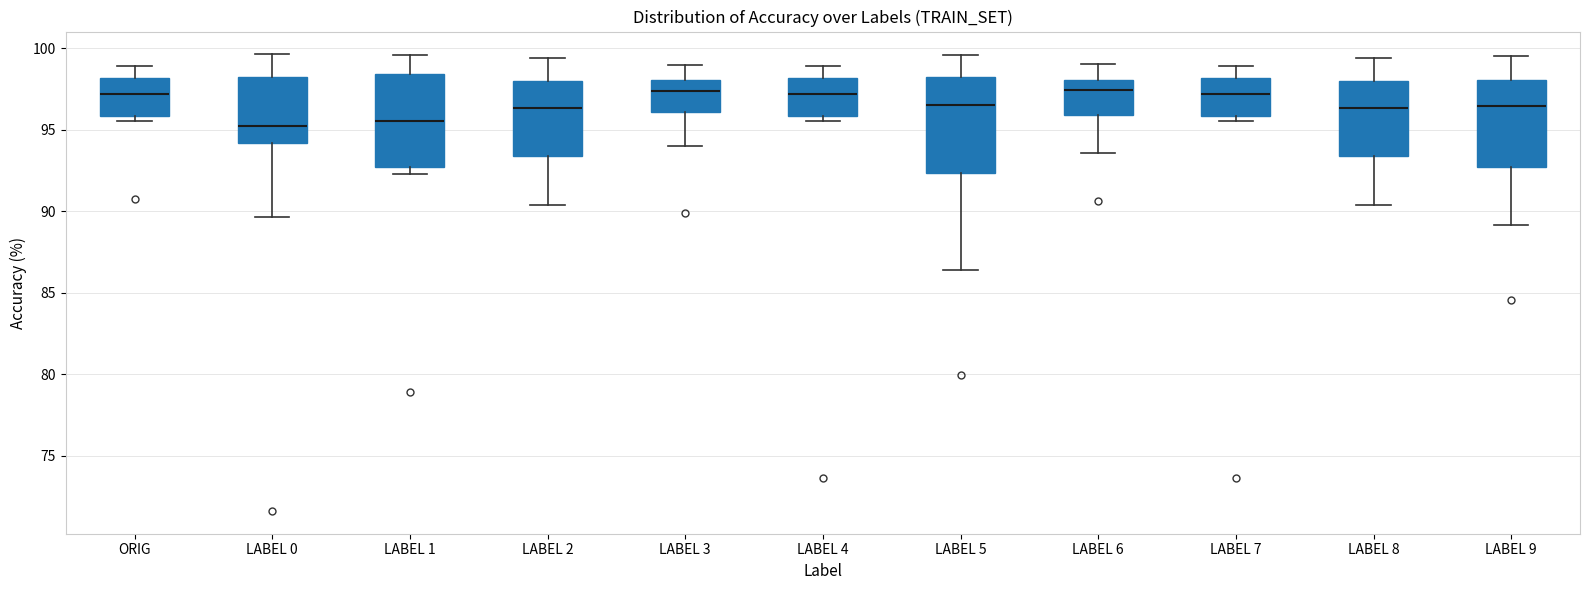

Reading left to right, read every box against the y-axis: the position of its median line, the range the box covers, and the ends of its whiskers. The values are not printed on the chart, so give them approximately, as read against the axis.

ORIG: median 97.0, box 96.0 to 98.0, whiskers 95.5 to 99.0
LABEL 0: median 95.0, box 94.0 to 98.0, whiskers 89.5 to 99.5
LABEL 1: median 95.5, box 92.5 to 98.5, whiskers 92.5 (just below the box's lower edge) to 99.5
LABEL 2: median 96.5, box 93.5 to 98.0, whiskers 90.5 to 99.5
LABEL 3: median 97.5, box 96.0 to 98.0, whiskers 94.0 to 99.0
LABEL 4: median 97.0, box 96.0 to 98.0, whiskers 95.5 to 99.0
LABEL 5: median 96.5, box 92.5 to 98.0, whiskers 86.5 to 99.5
LABEL 6: median 97.5, box 96.0 to 98.0, whiskers 93.5 to 99.0
LABEL 7: median 97.0, box 96.0 to 98.0, whiskers 95.5 to 99.0
LABEL 8: median 96.5, box 93.5 to 98.0, whiskers 90.5 to 99.5
LABEL 9: median 96.5, box 92.5 to 98.0, whiskers 89.0 to 99.5